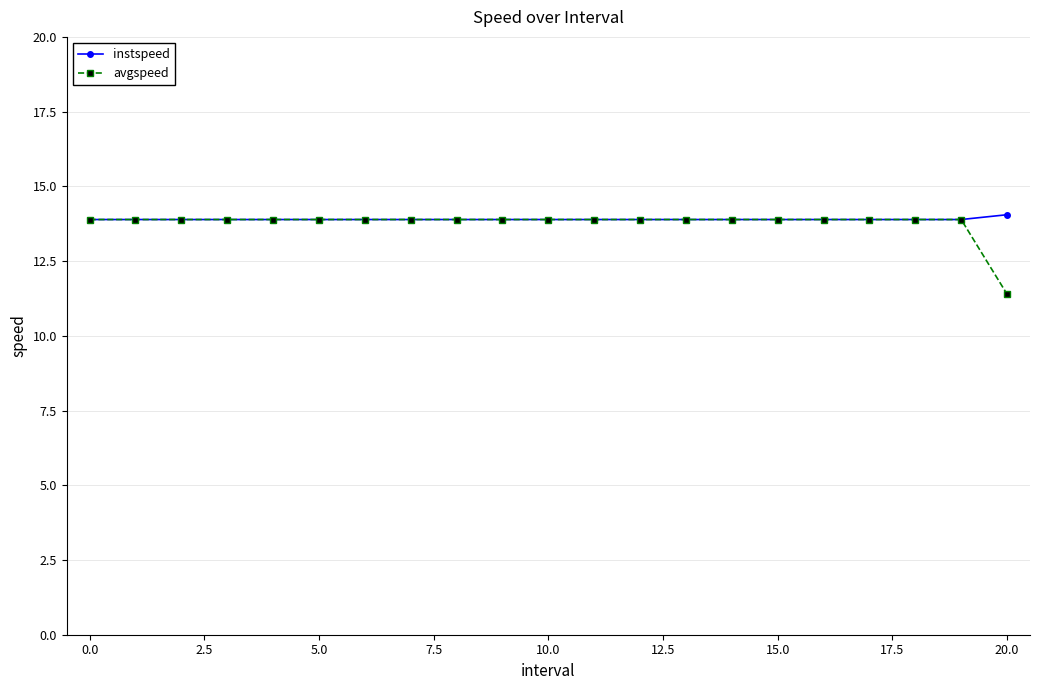

Which series has the widest spread of values?

avgspeed